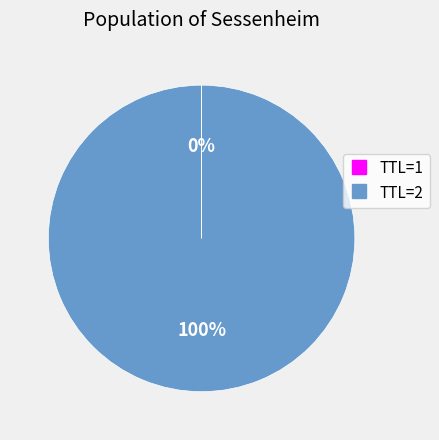

To the nearest percent, what is the average slice percentage?

50%